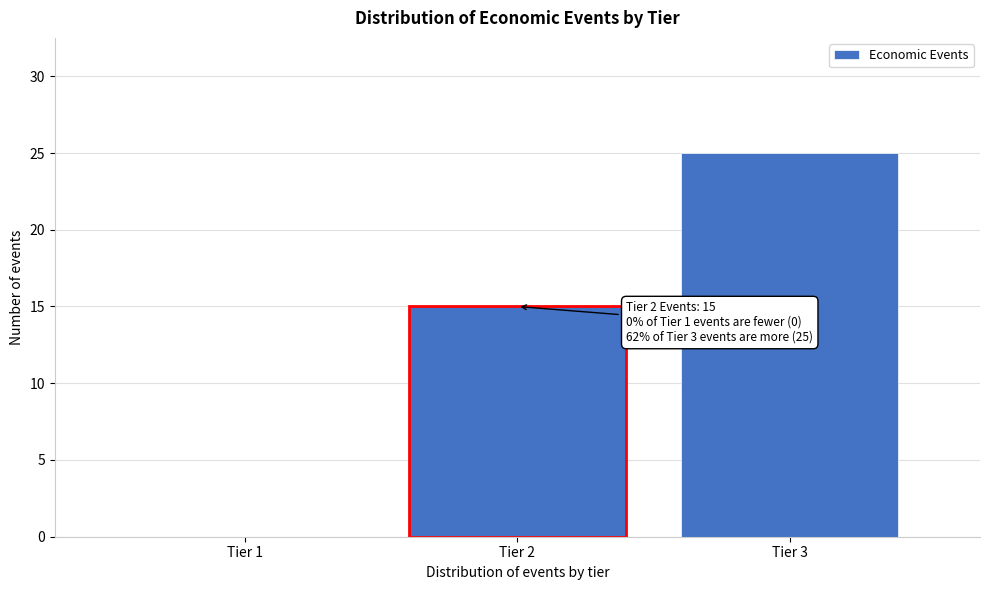

Reading right to left, transcribe all the data shown in this chart.

Tier 3=25	Tier 2=15	Tier 1=0